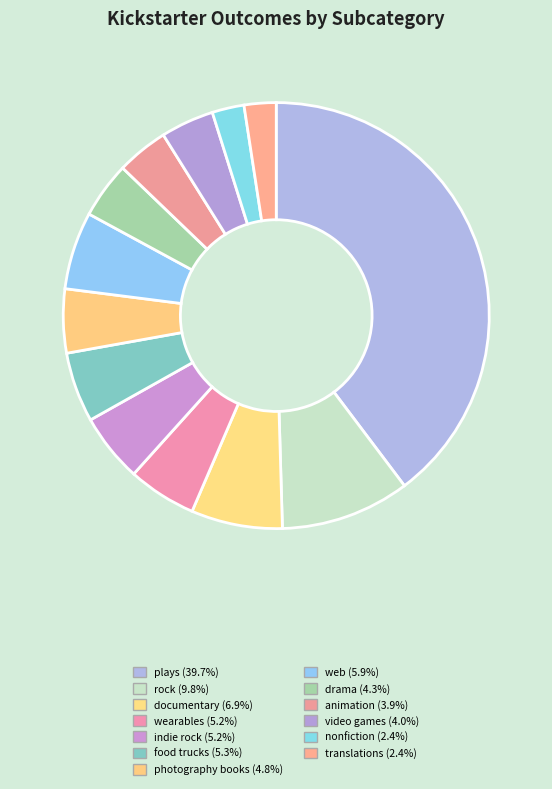

Does any single category account for the majority?

No